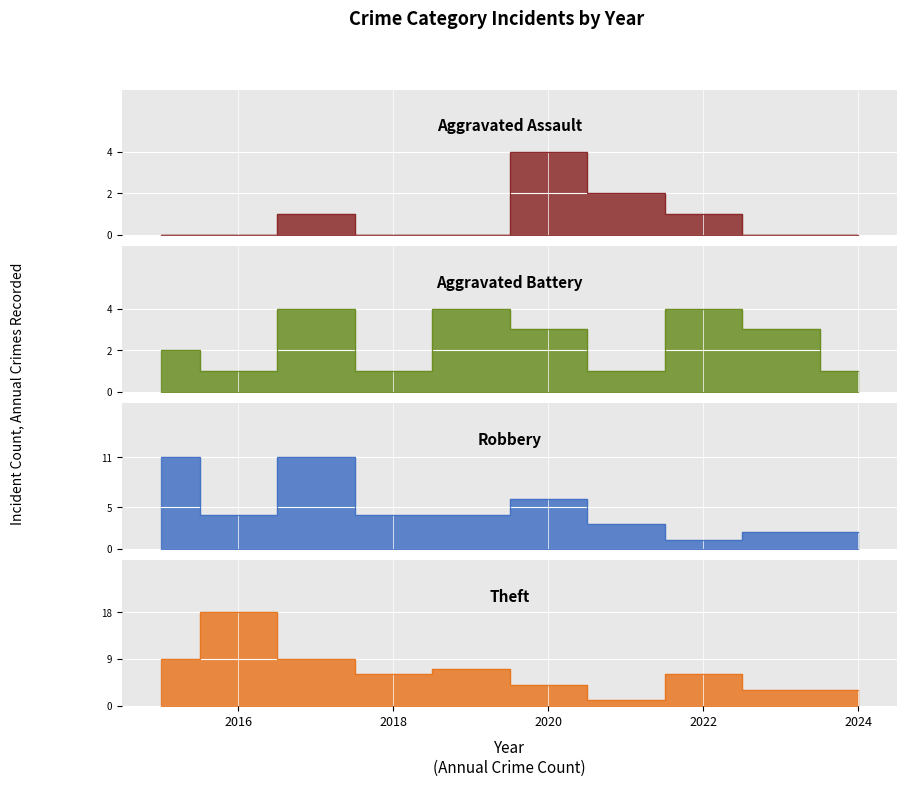

After their last crossing, which series has the higher values: Robbery or Aggravated Battery?

Robbery